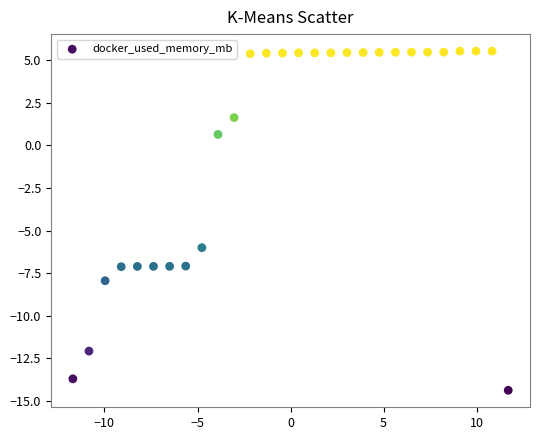

What Y value in the scatter plot is closest to -4?

-6.0